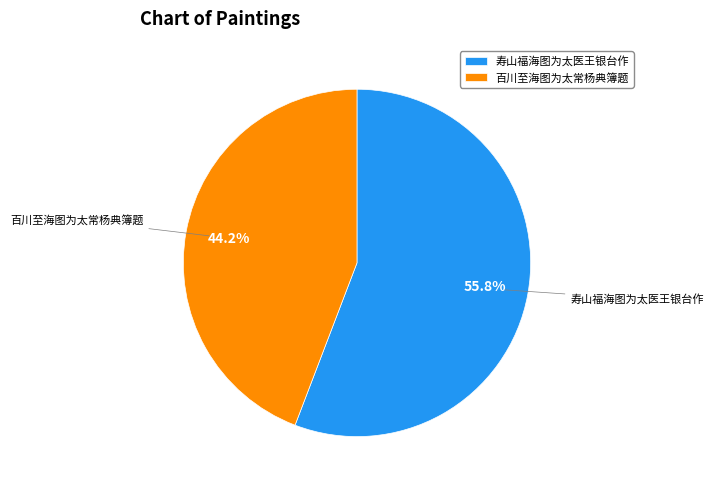

Count the number of slices in the pie.

2